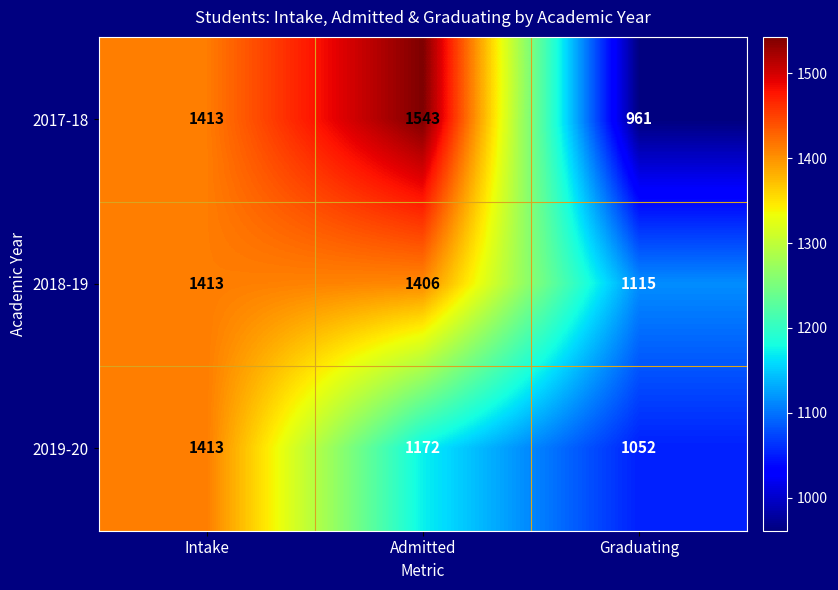

How many data points does each series have?

3